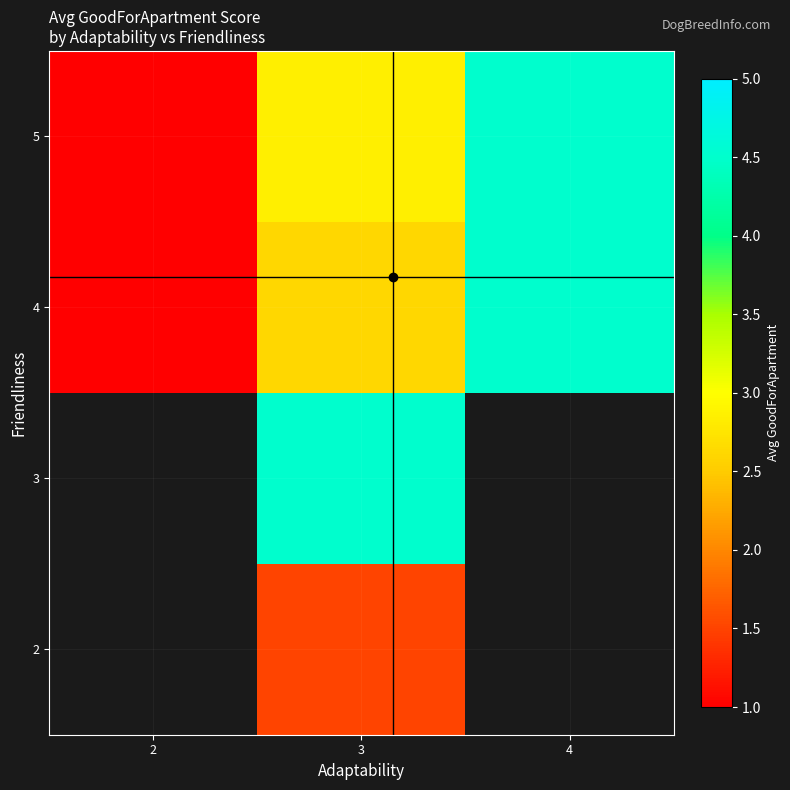

Which label corresponds to the smallest value in the chart?

2